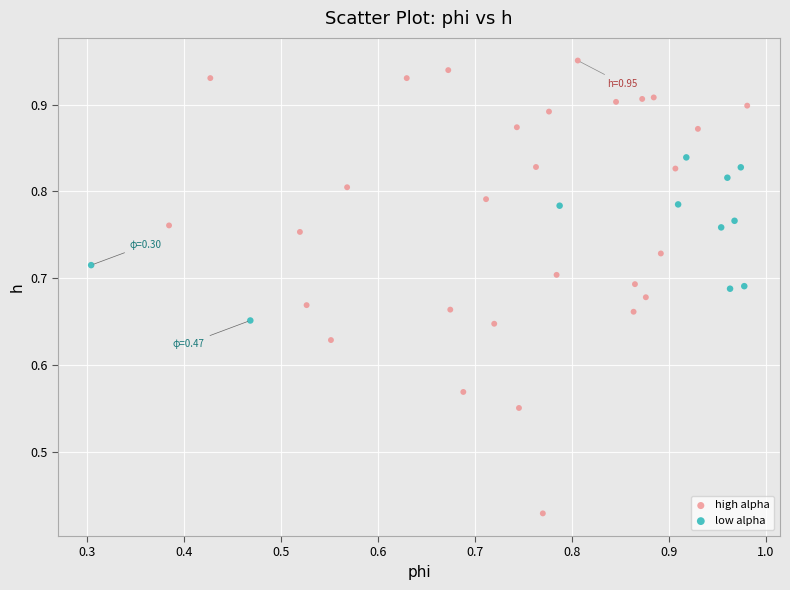

Which series has the largest Y range (max minus min)?

high alpha